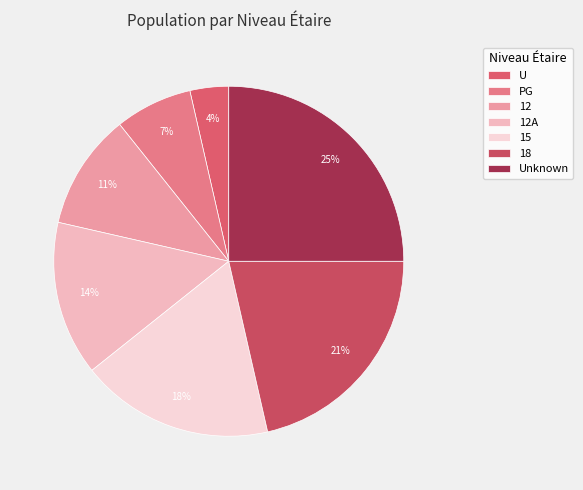

Is there any slice that represents more than half of the pie?

No